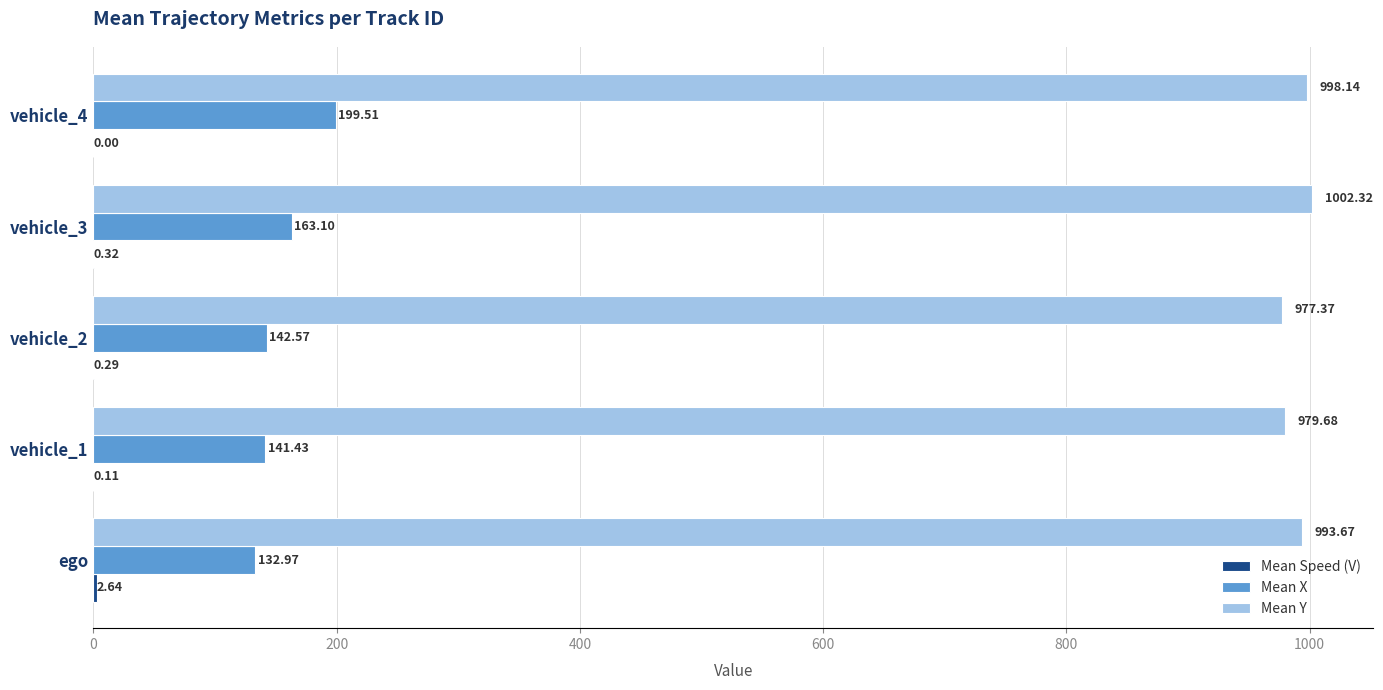

What is the total value across all series at vehicle_2?

1120.2